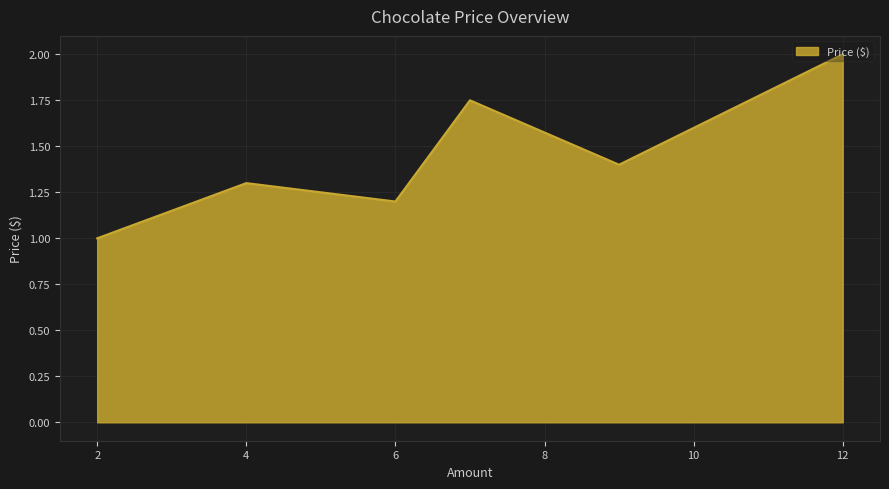

What is the sum of all values?

8.7